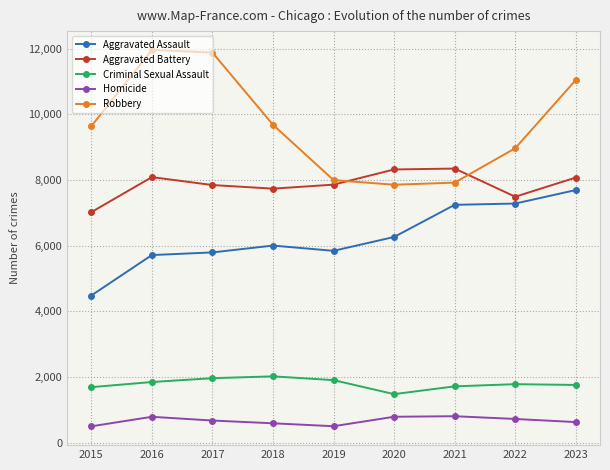

Which series has the largest total across all categories?

Robbery